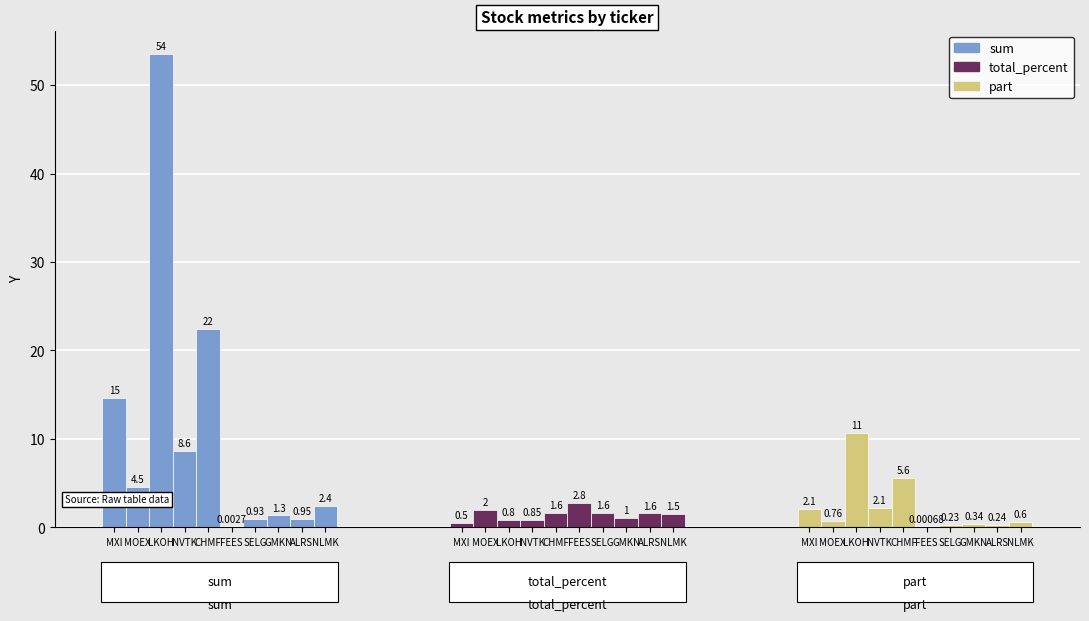

What is the value of the part bar at the 7th from the left?

0.2